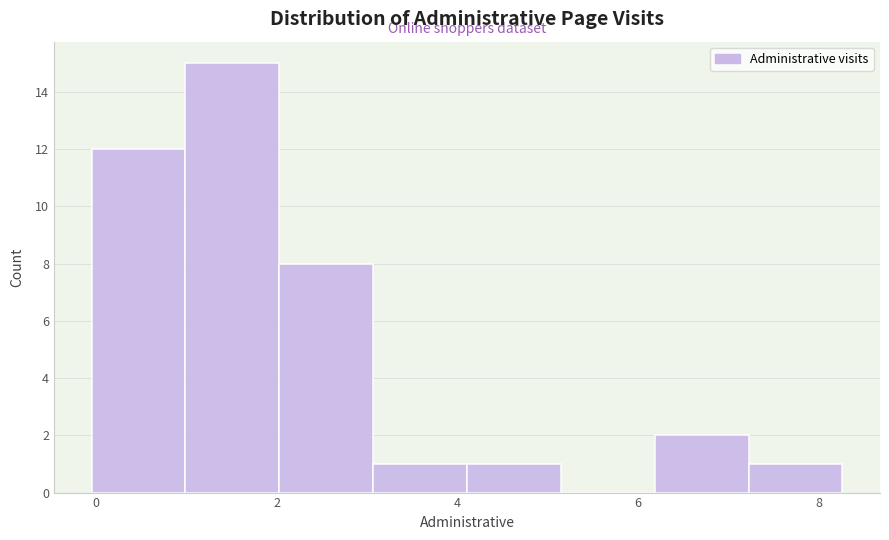

Reading left to right, transcribe this chart: for each bar, give the range it covers on the x-axis and its height. Neither the bar edges nor the heights are printed on the chart, so give them approximately, as read against the axes.

0.0 to 1.0: 12
1.0 to 2.0: 15
2.0 to 3.0: 8
3.0 to 4.2: 1
4.2 to 5.2: 1
5.2 to 6.2: 0
6.2 to 7.2: 2
7.2 to 8.2: 1